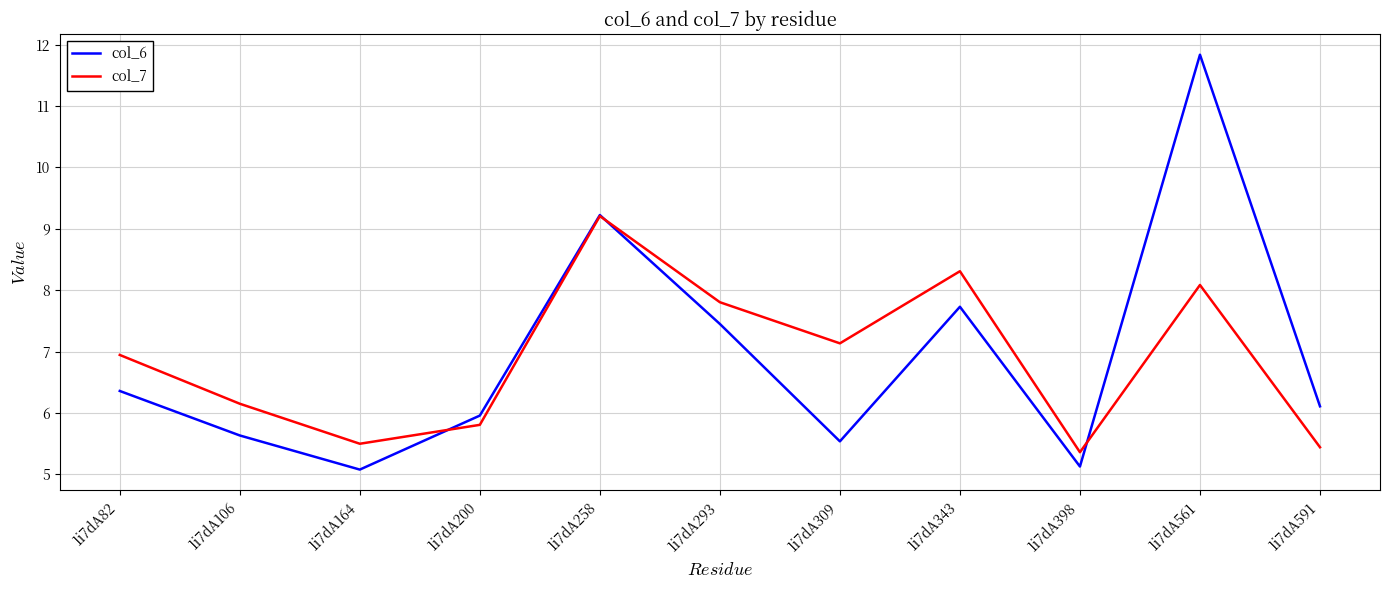

Which series changed the most between 1i7dA164 and 1i7dA309?

col_7